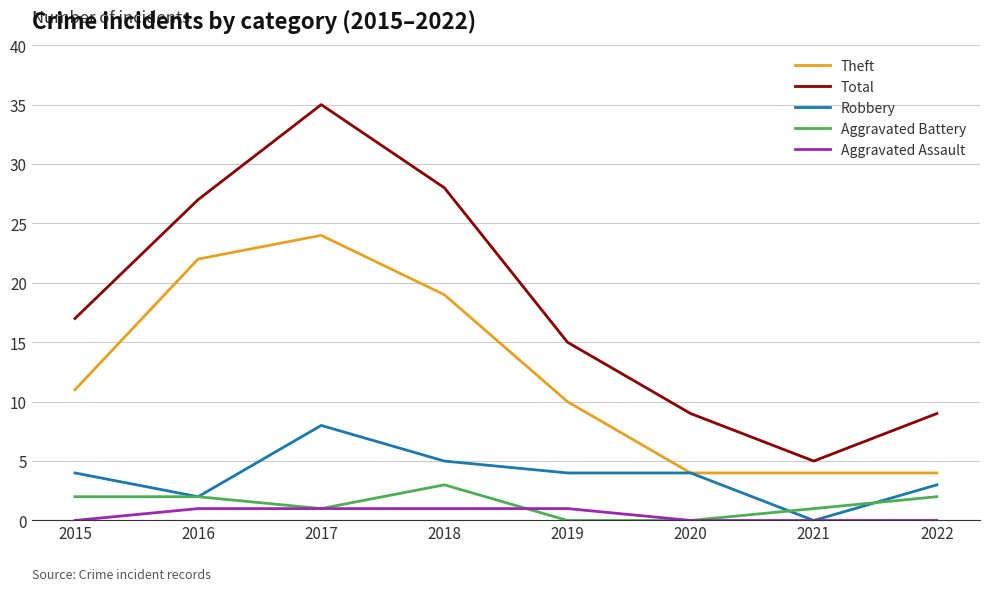

Is the value of Robbery at 2015 greater than the value of Aggravated Assault at 2015?

Yes